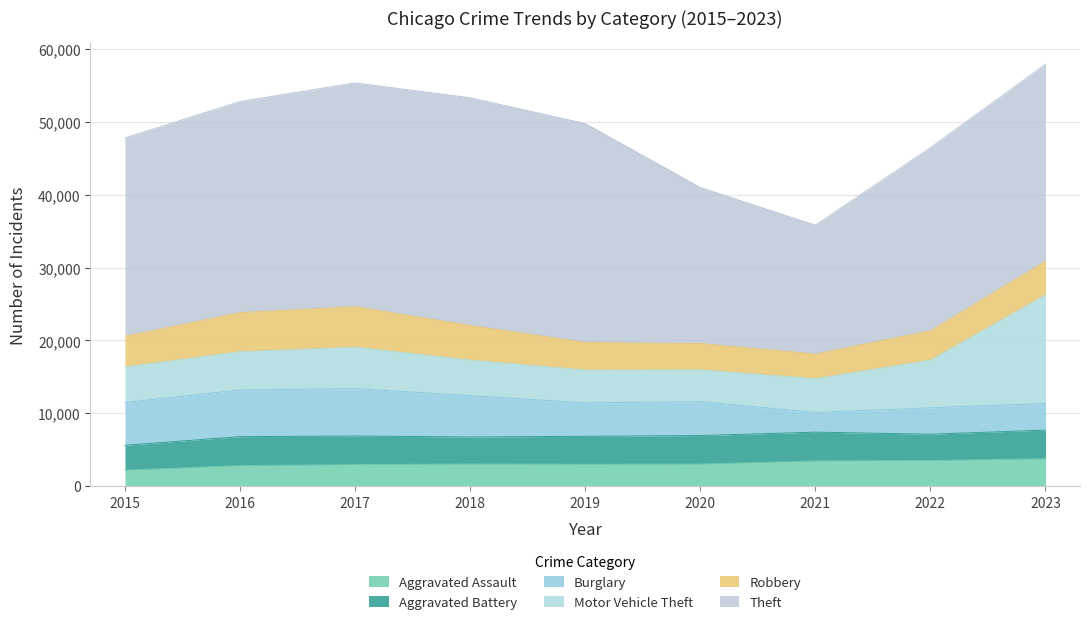

What are all the series names shown in the legend?

Aggravated Assault, Aggravated Battery, Burglary, Motor Vehicle Theft, Robbery, Theft